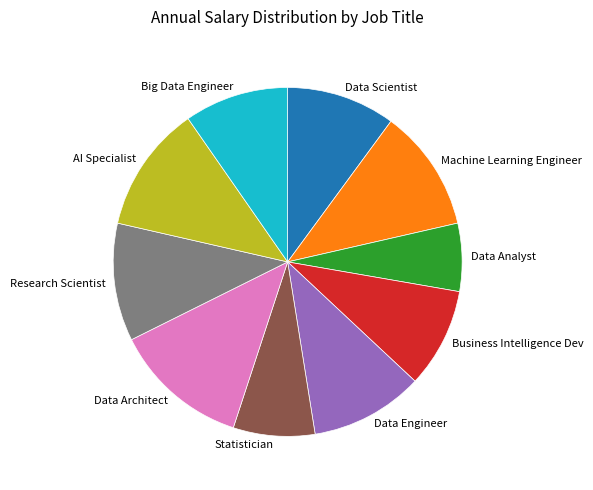

Which category has the biggest portion of the pie?

Data Architect